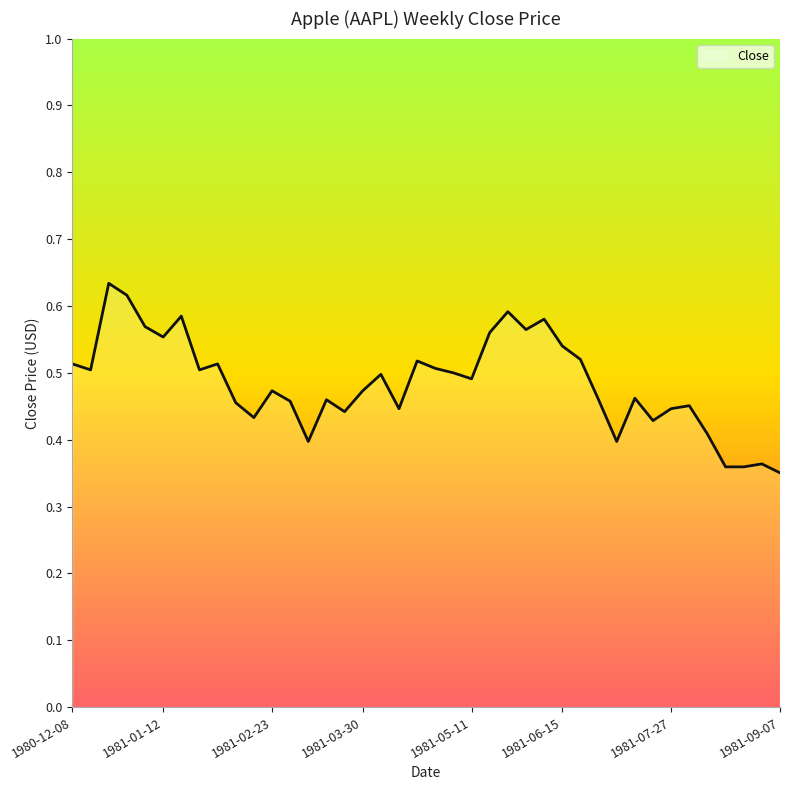

What is the difference between the maximum and minimum values?

0.3